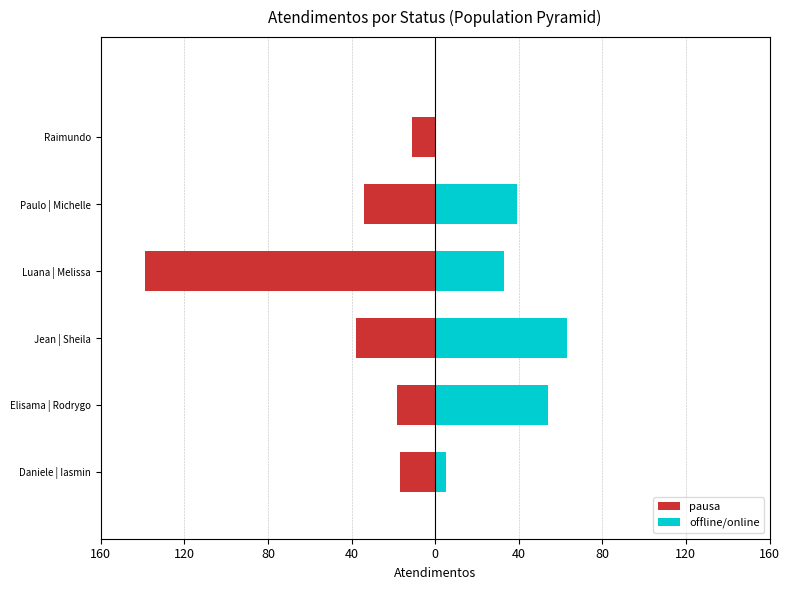

At Raimundo, list the series in order from smallest to largest.

pausa, offline/online